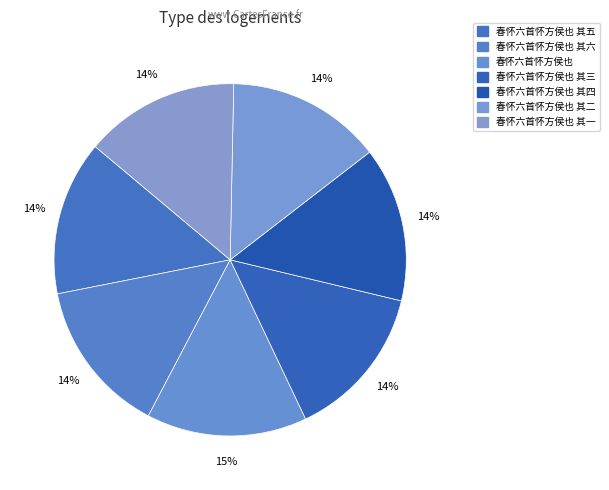

Count the number of slices in the pie.

7